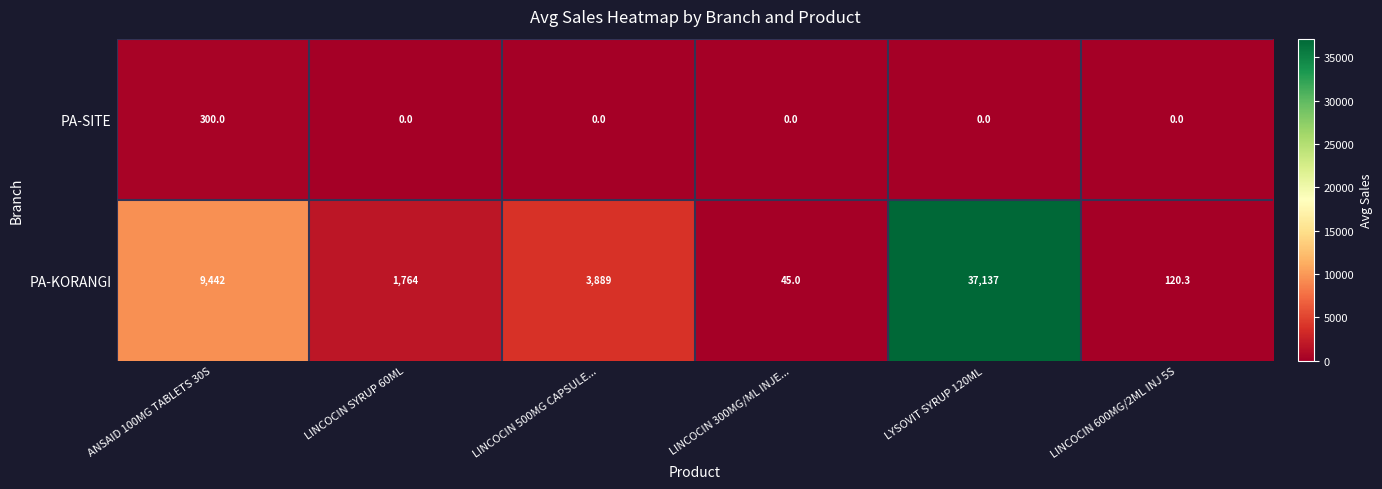

How many distinct data groups are displayed?

2